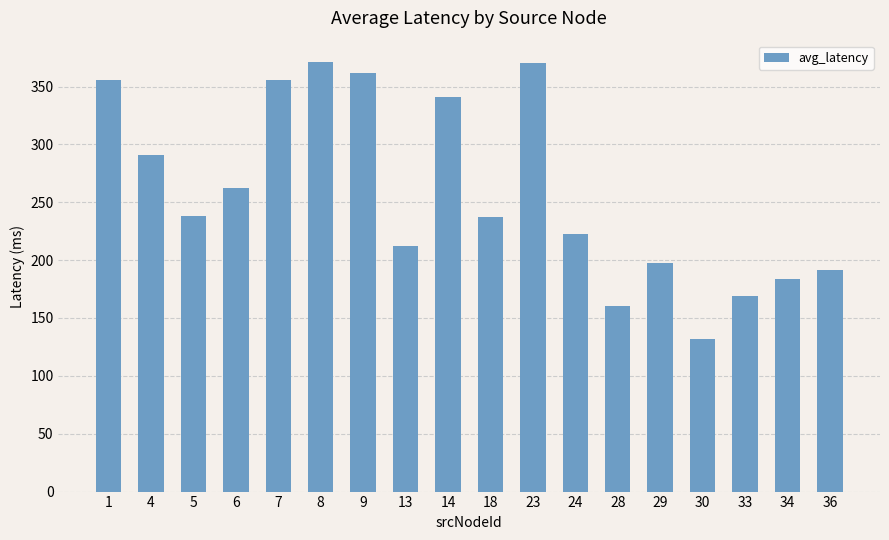

Which label corresponds to the smallest value in the chart?

30